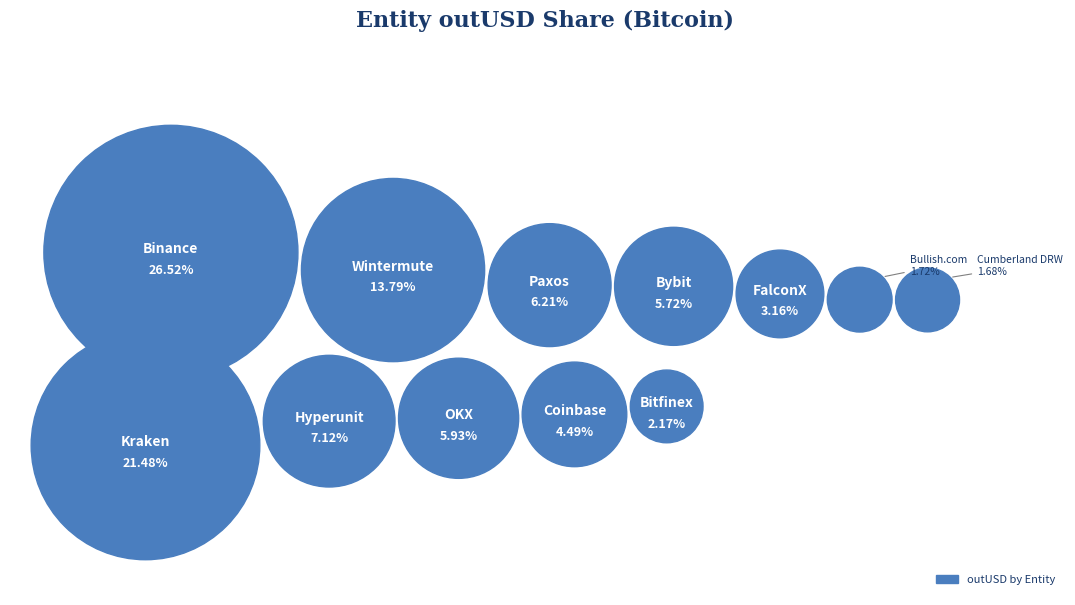

The Kraken slice represents 21% of the pie. True or false?

True